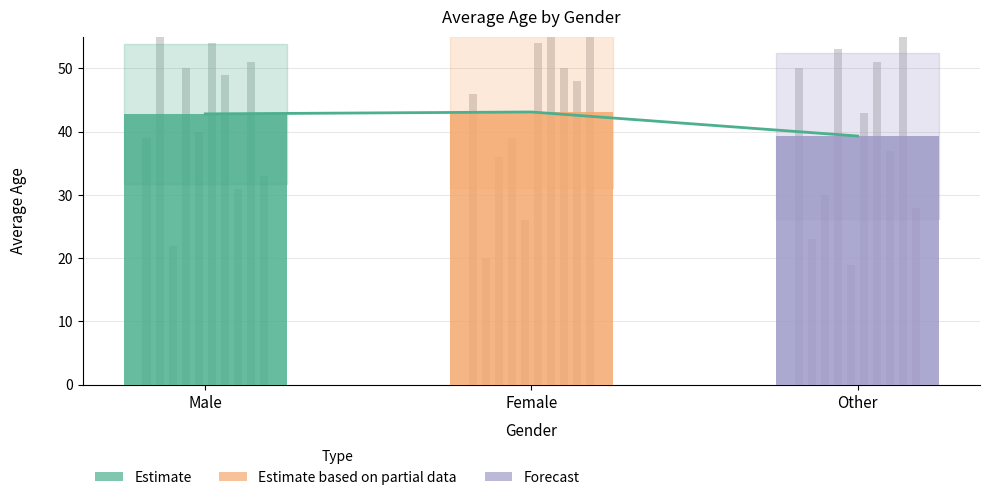

The value at Male is 42.8. True or false?

True